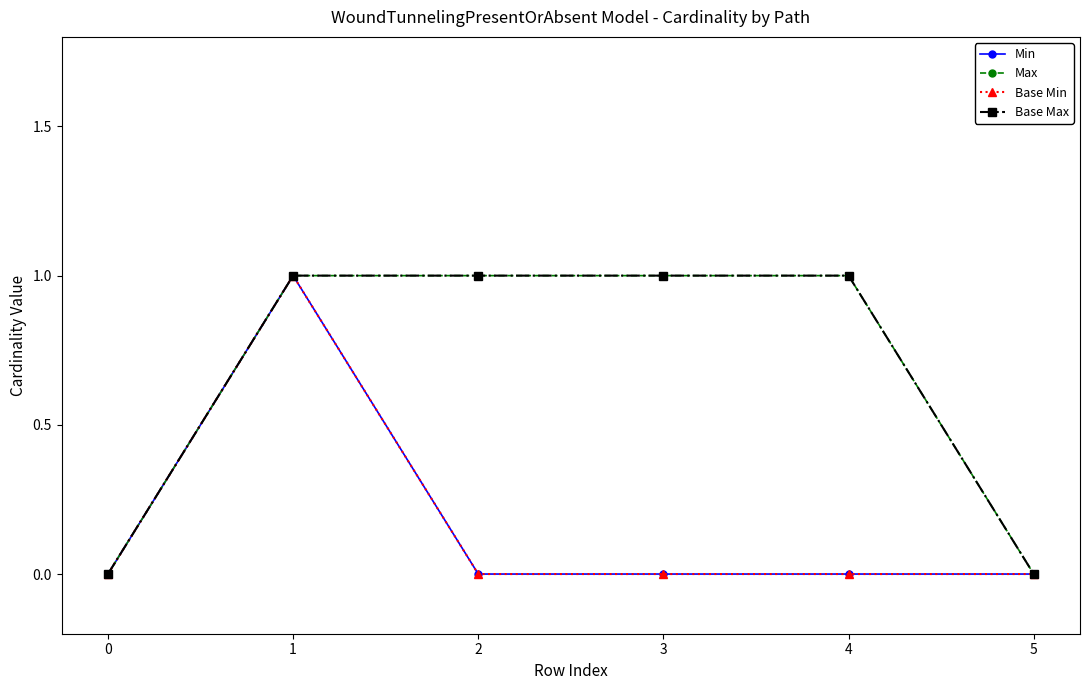

Does the chart have visible grid lines?

No